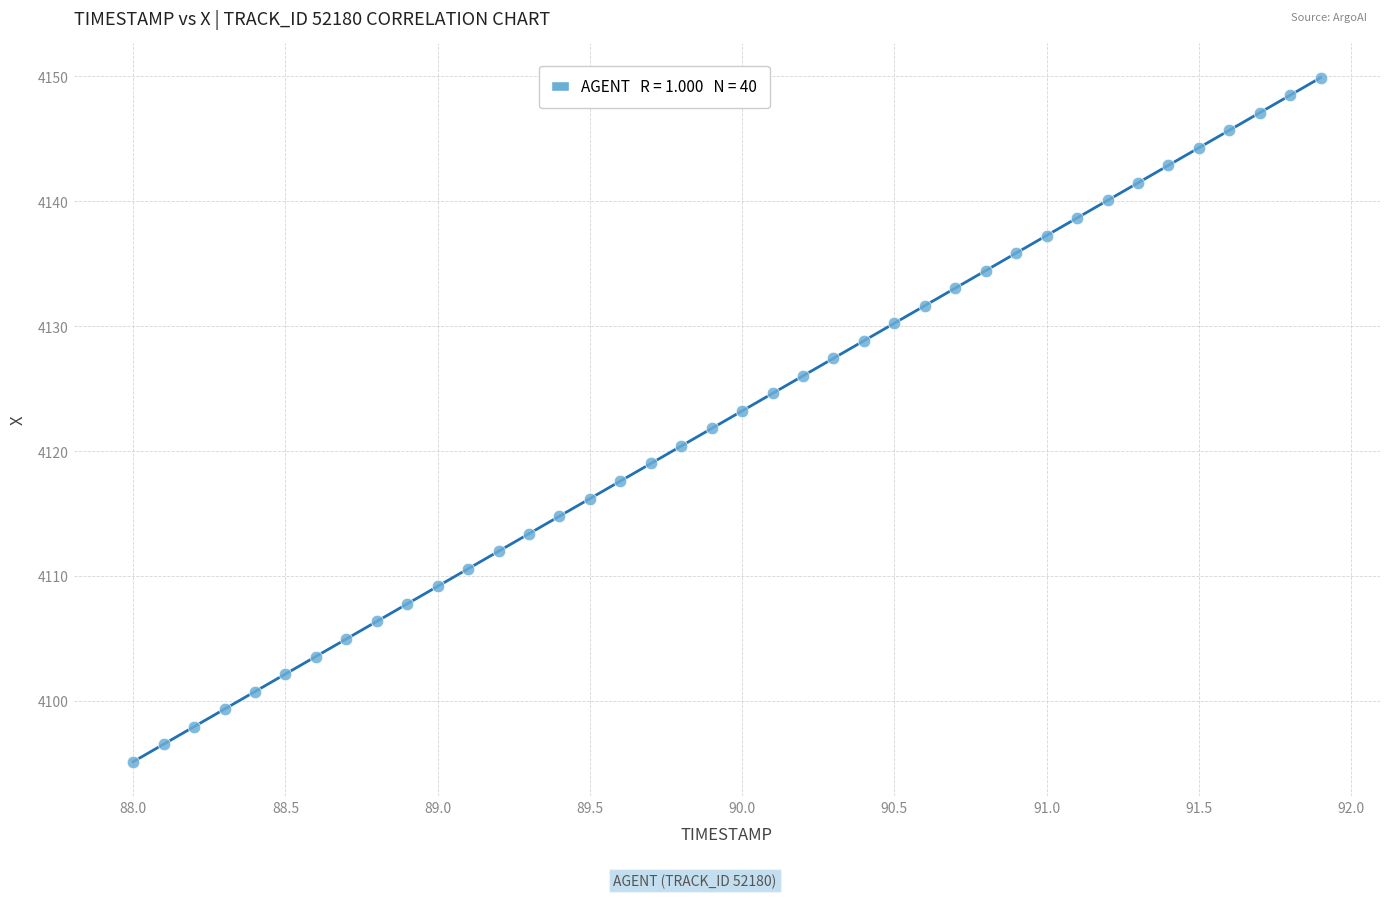

What is the range of X values (max minus min)?

3.9